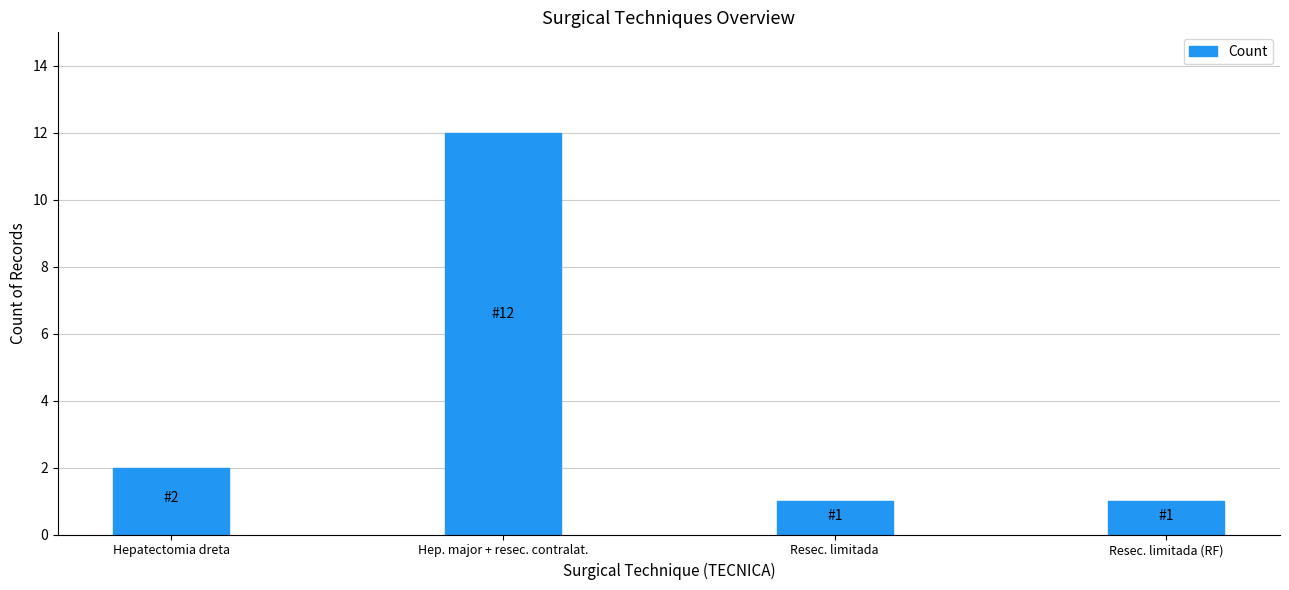

What is the ratio of the value at Hepatectomia dreta to the value at Resec. limitada?

2.0